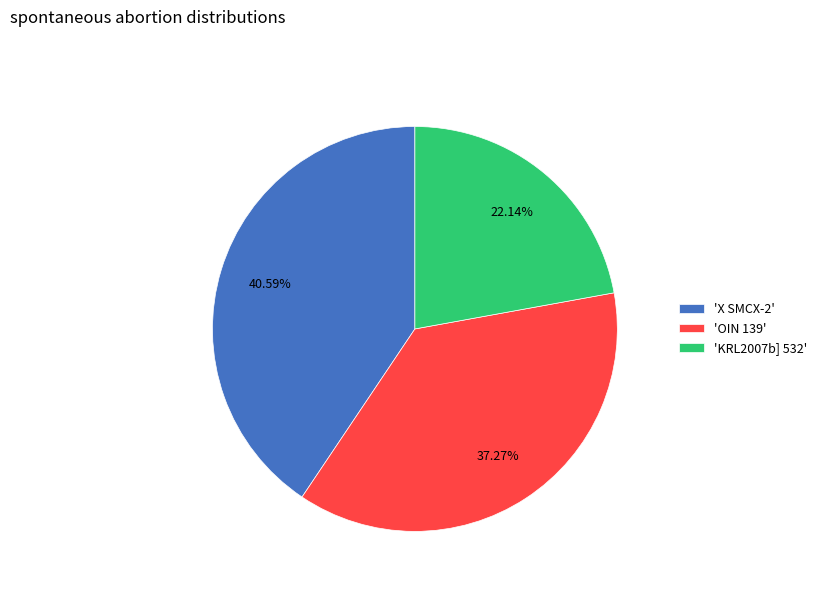

Rank the categories by value from highest to lowest.

'X SMCX-2', 'OIN 139', 'KRL2007b] 532'